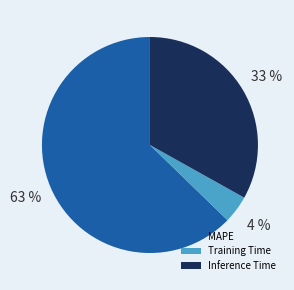

How many slices are in this pie chart?

3